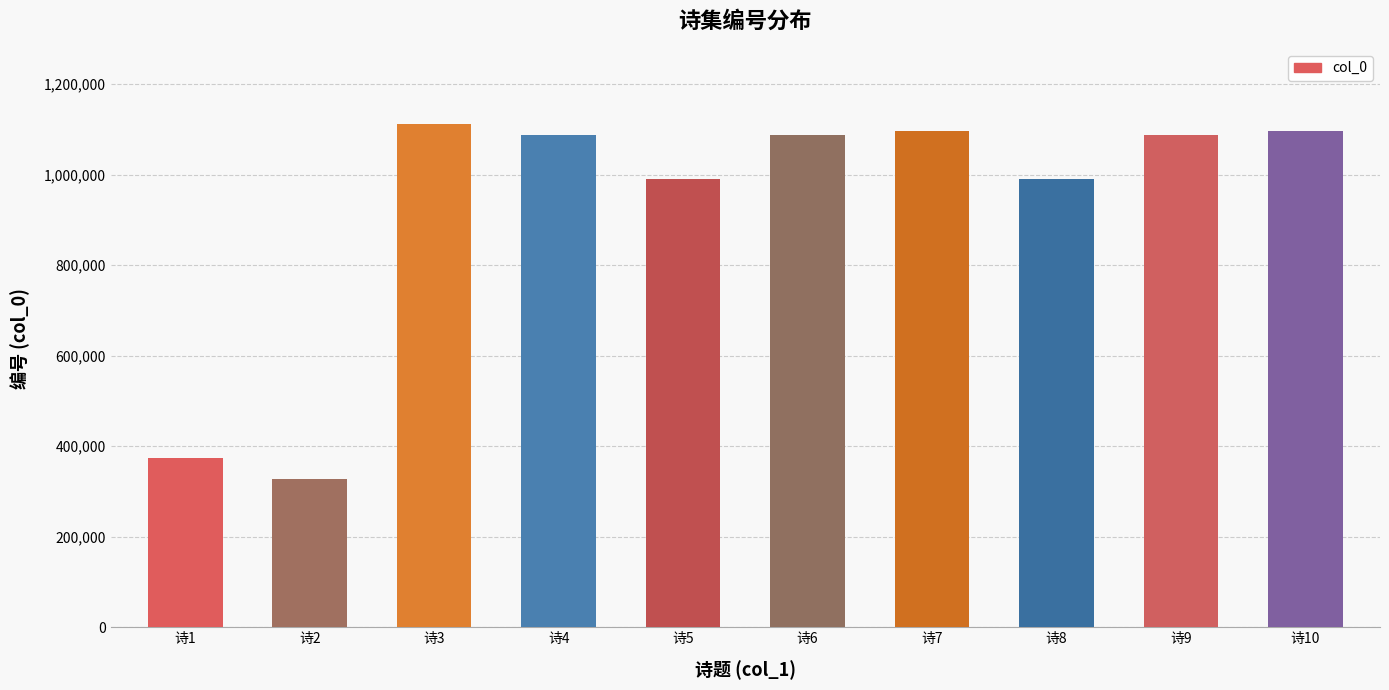

How many categories are shown in the chart?

10